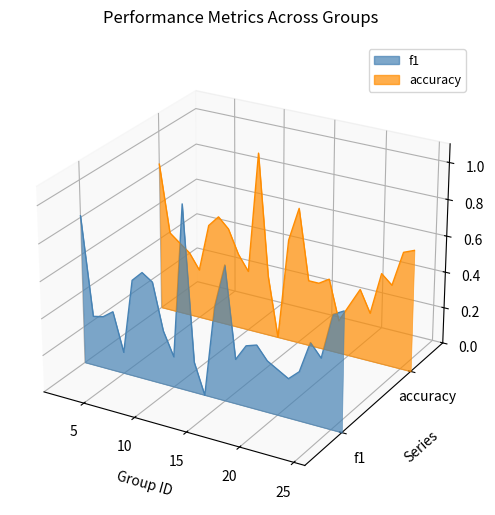

List the series in order of their overall mean, highest first.

accuracy, f1